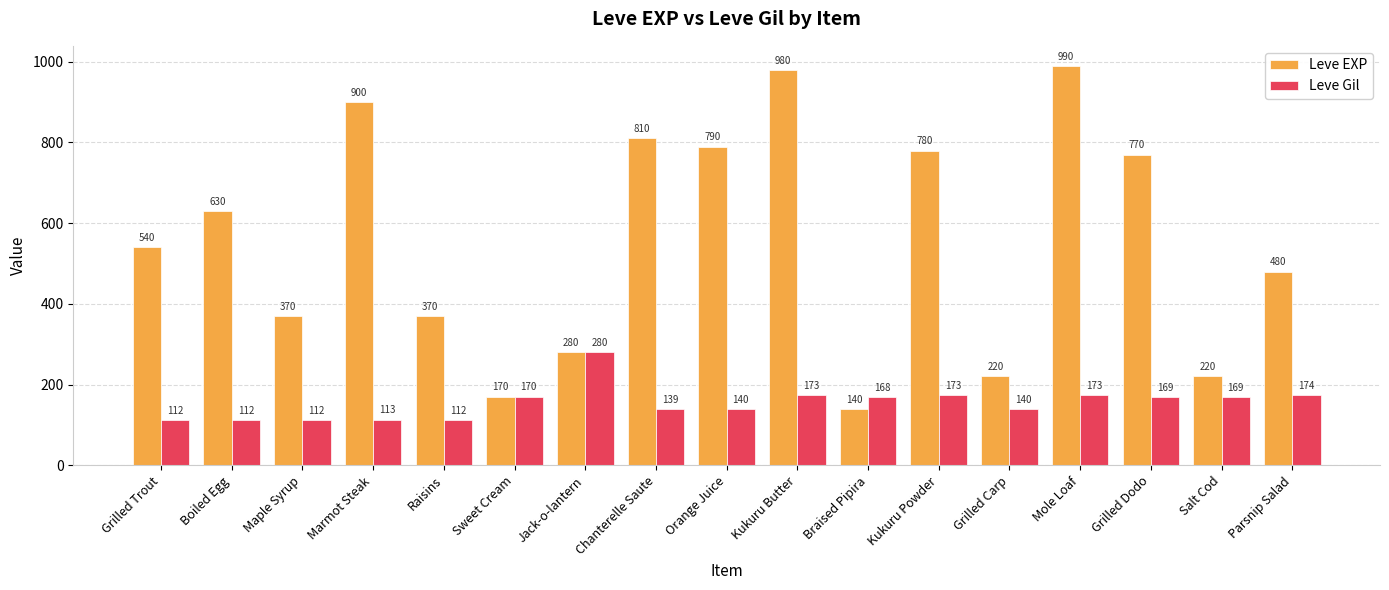

Count the number of data series in this chart.

2